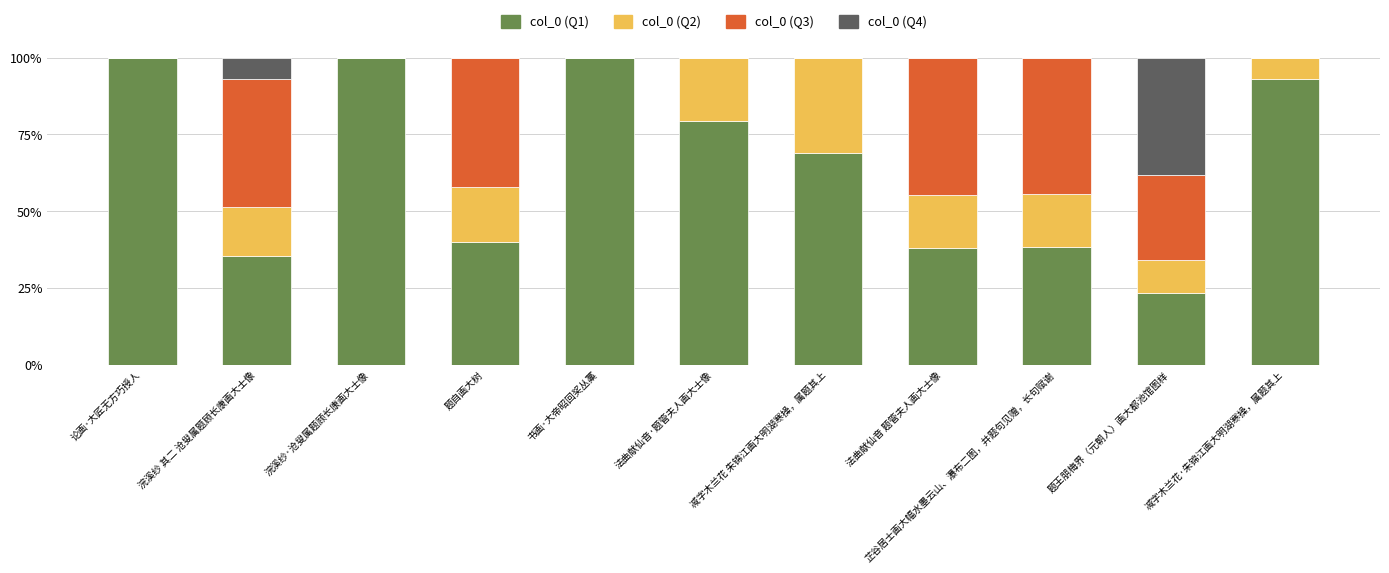

Are the bars grouped side by side (vs. stacked)?

No